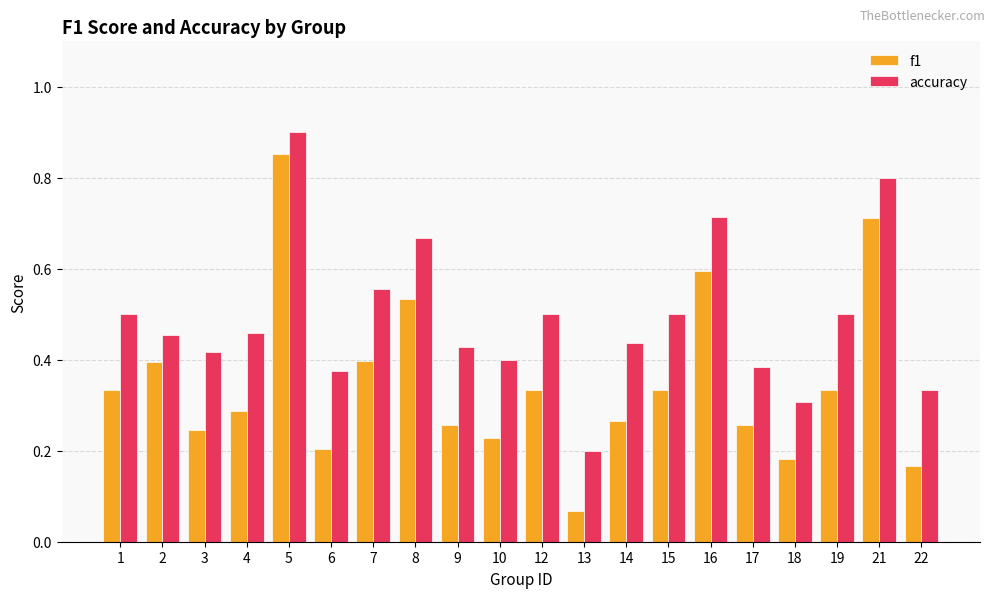

What are all the series names shown in the legend?

f1, accuracy